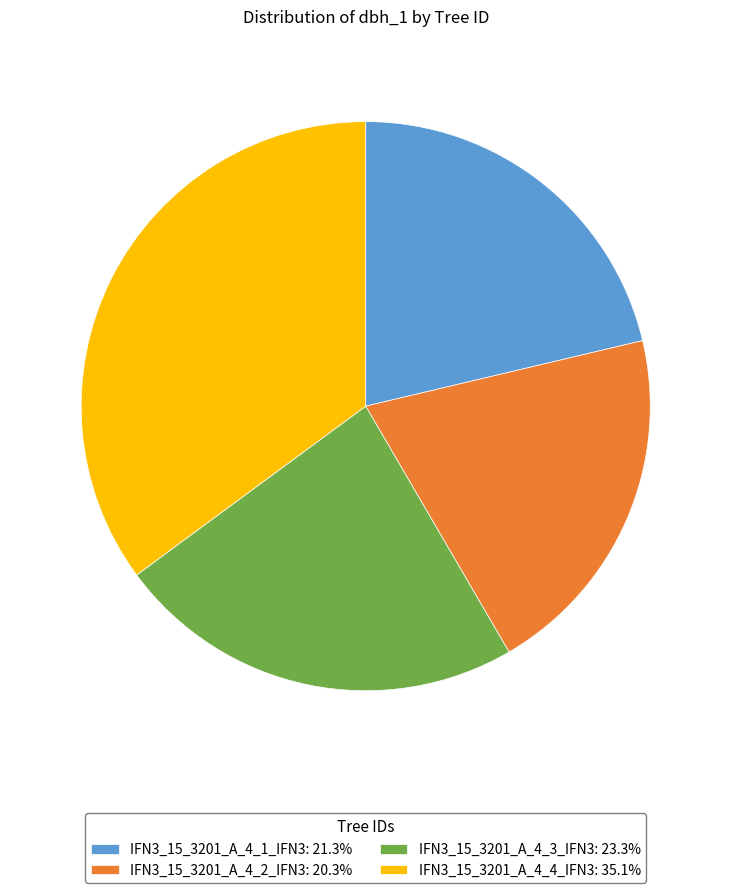

Count the number of slices in the pie.

4